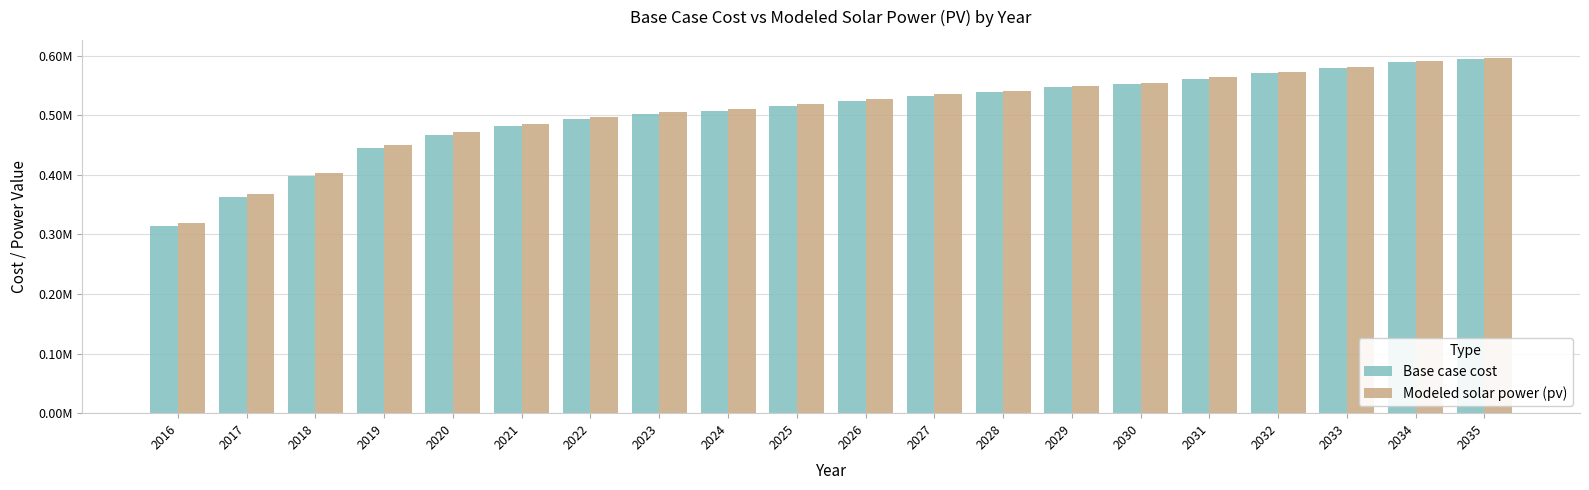

What are all the series names shown in the legend?

Base case cost, Modeled solar power (pv)